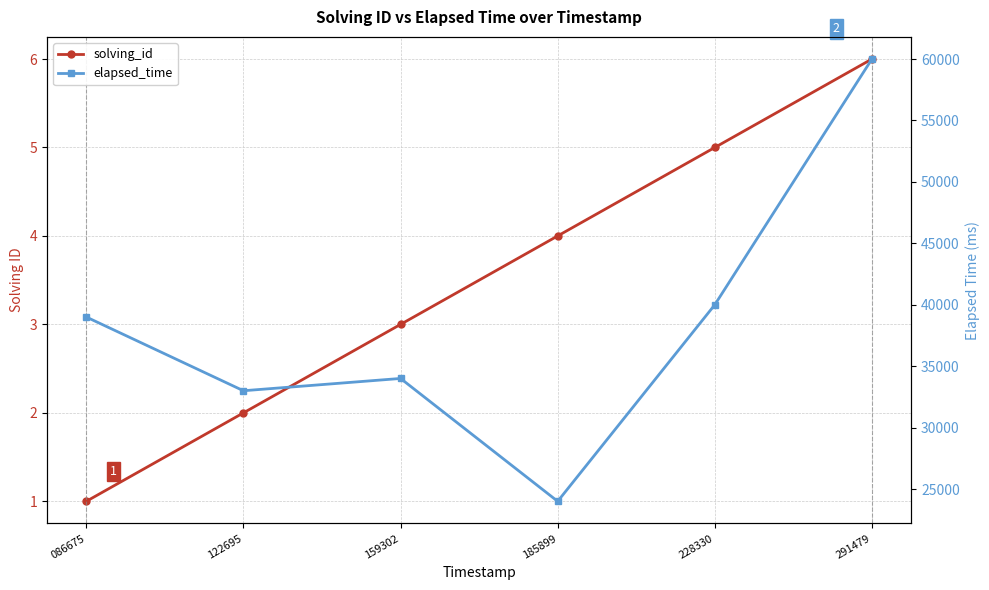

Does the chart have visible grid lines?

Yes